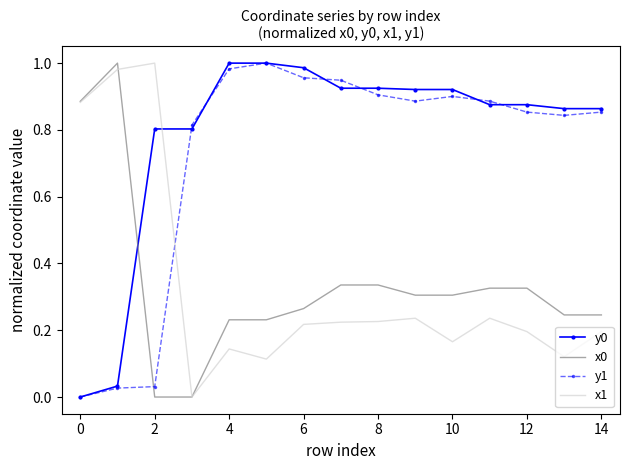

True or false: x1 and y0 cross at least once.

True